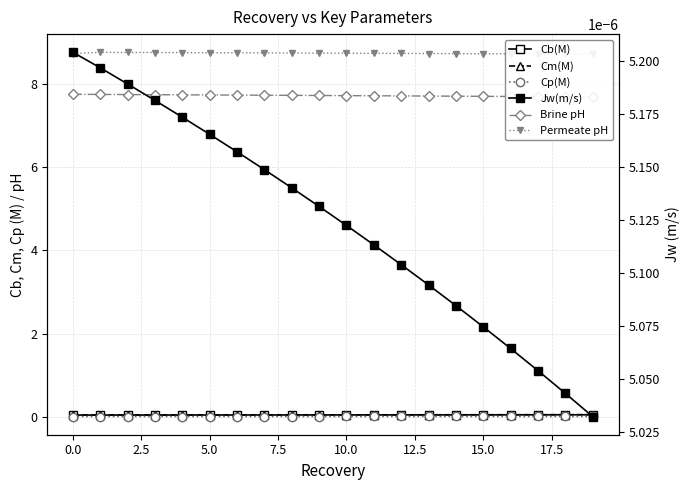

How many Permeate pH values are between 8 and 9?

20